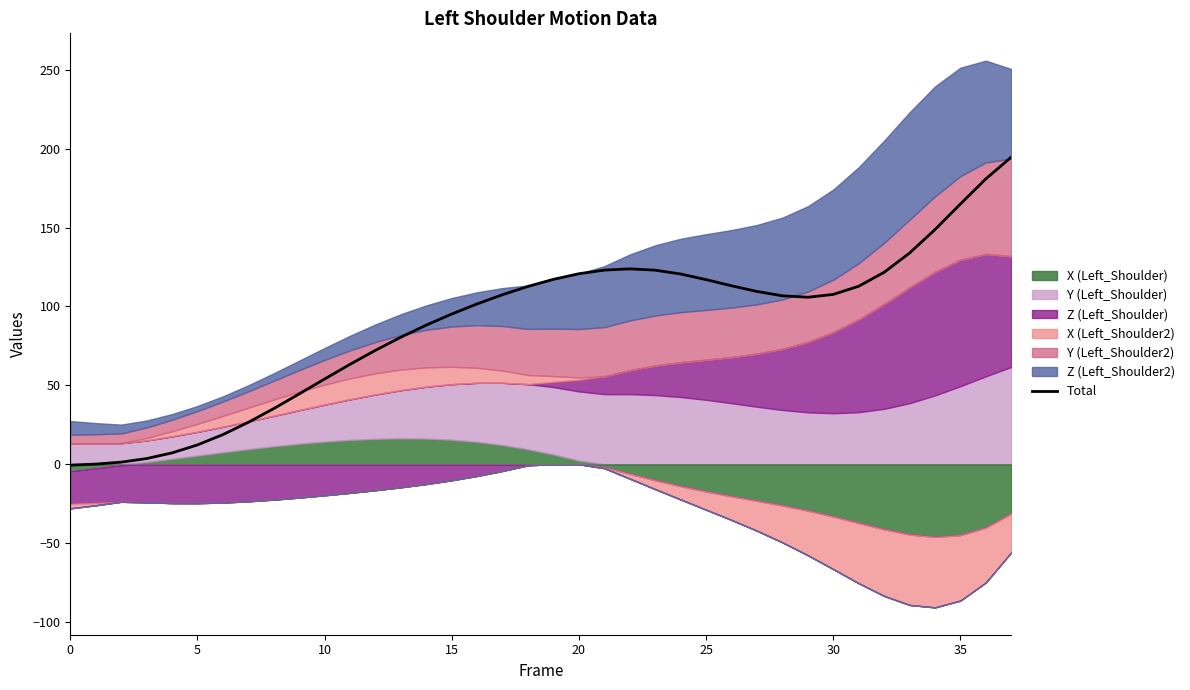

How many interior local valleys (lower than both neighbors) does the data have?

1